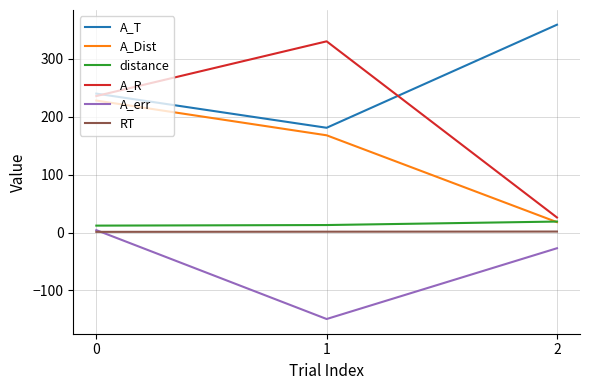

True or false: A_R has a value of 112.6 at 1.

False